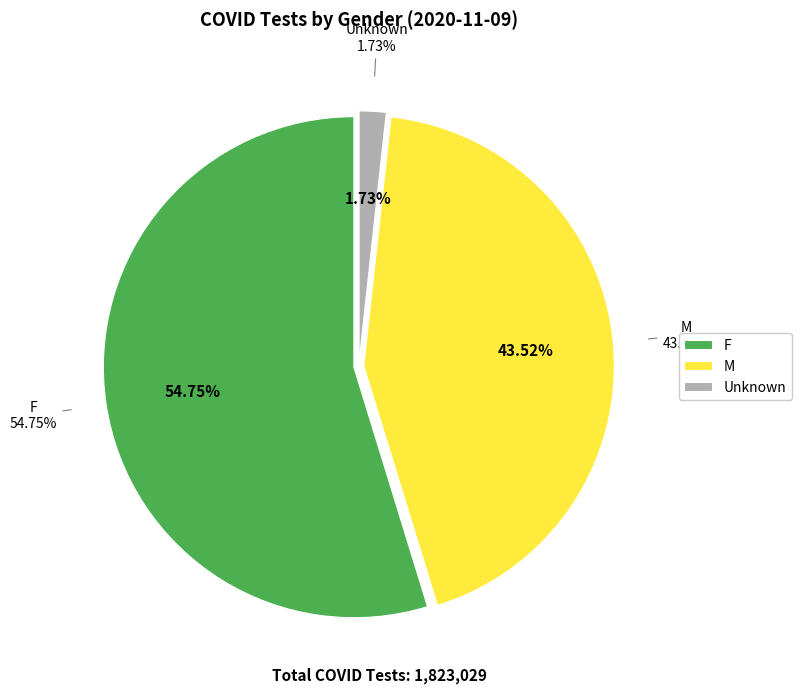

Is it true that Unknown is 2% of the pie?

True